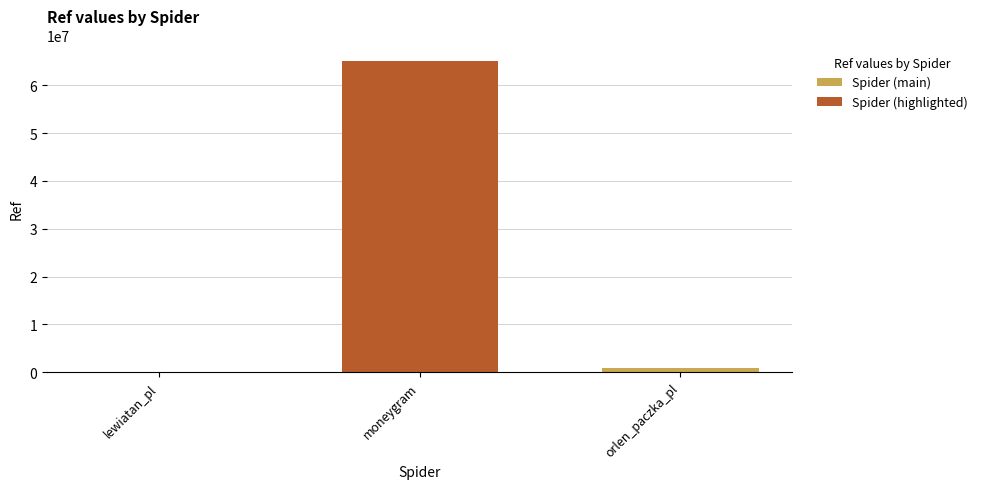

At moneygram, list the series in order from largest to smallest.

Spider (highlighted), Spider (main)